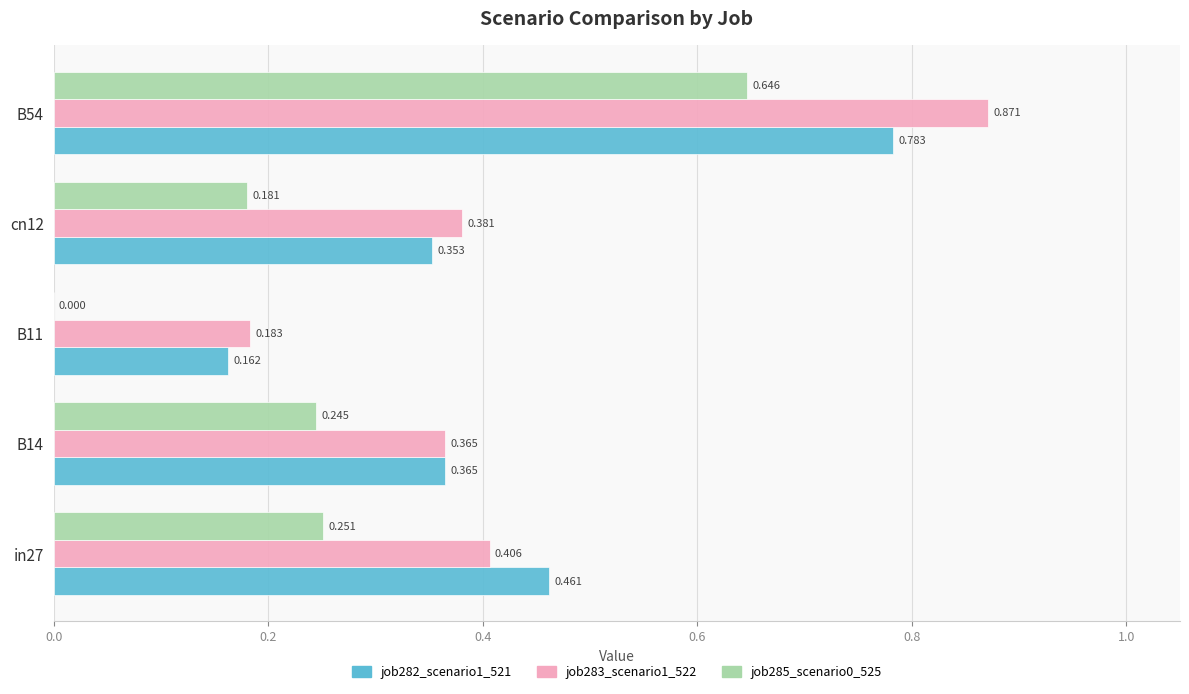

What is the difference between the second highest and minimum values in the job282_scenario1_521 series?

0.3